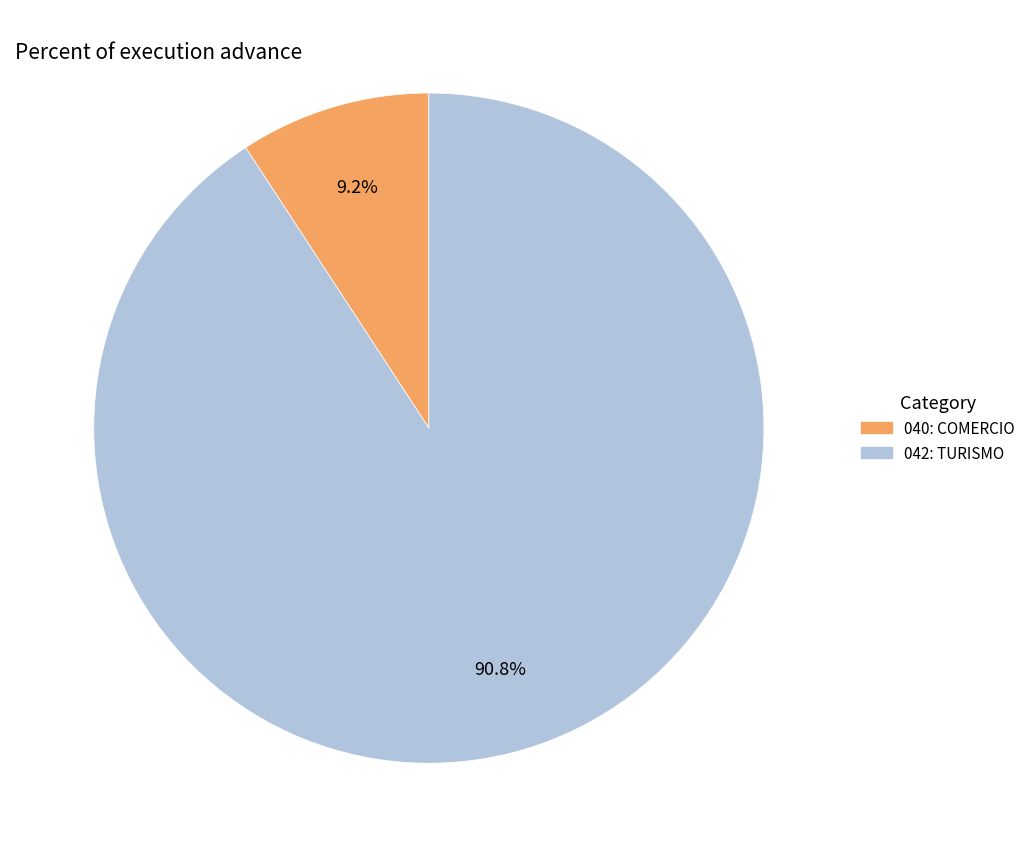

Which has a higher value, 040: COMERCIO or 042: TURISMO?

042: TURISMO